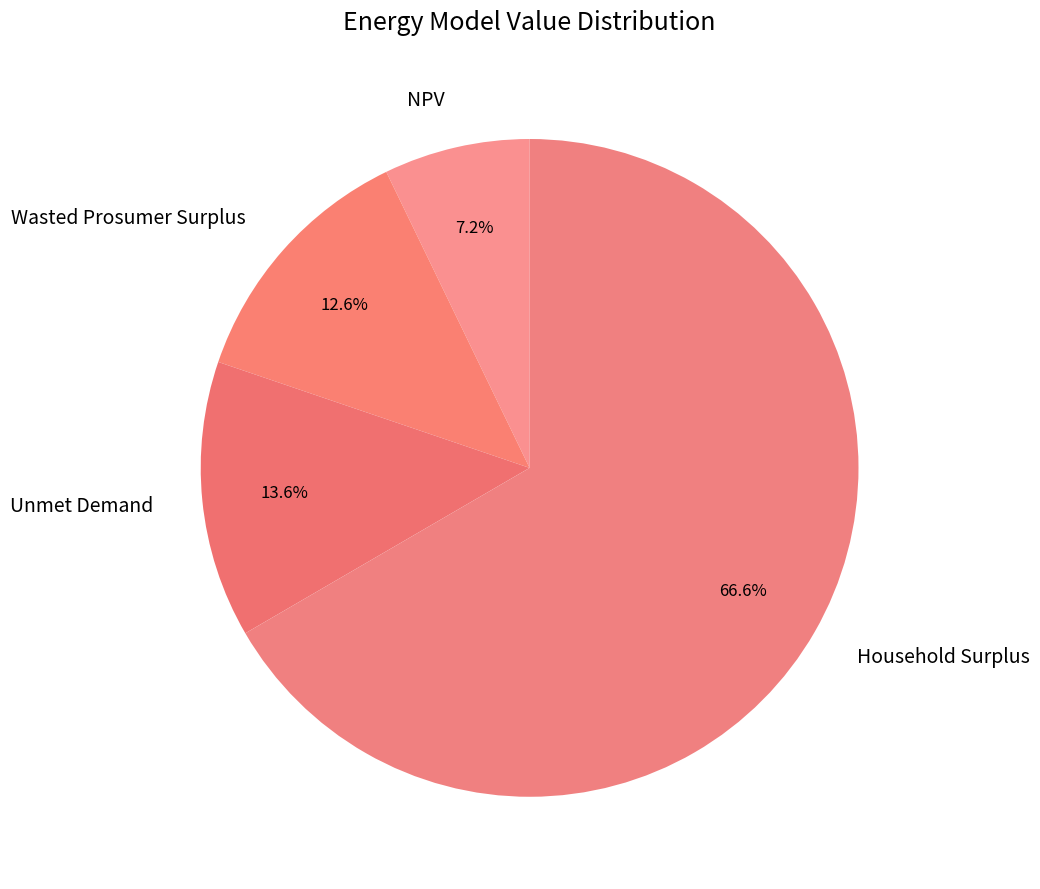

To the nearest percent, what is the average slice percentage?

25%